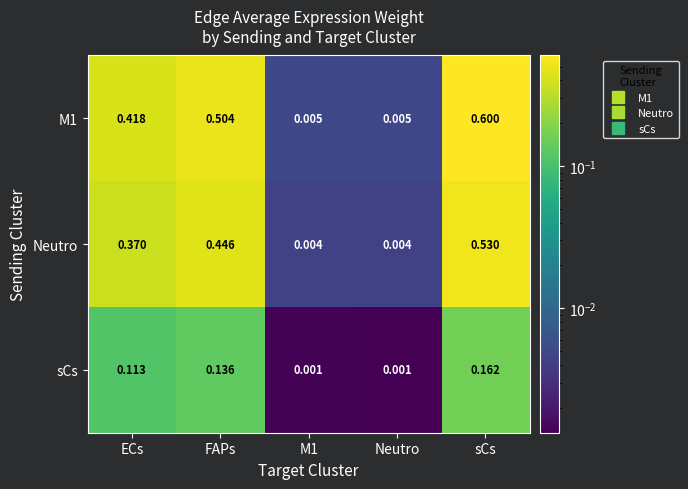

At which category is the sum across all series the highest?

sCs